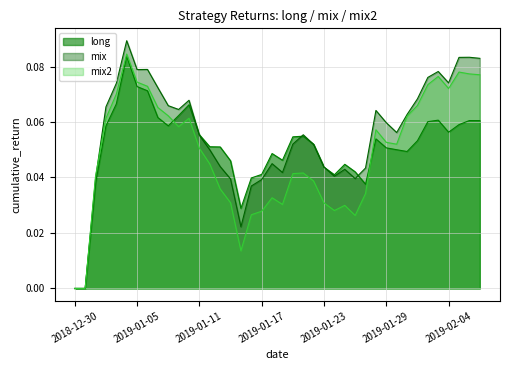

Rank the series by their maximum value, from highest to lowest.

mix, mix2, long